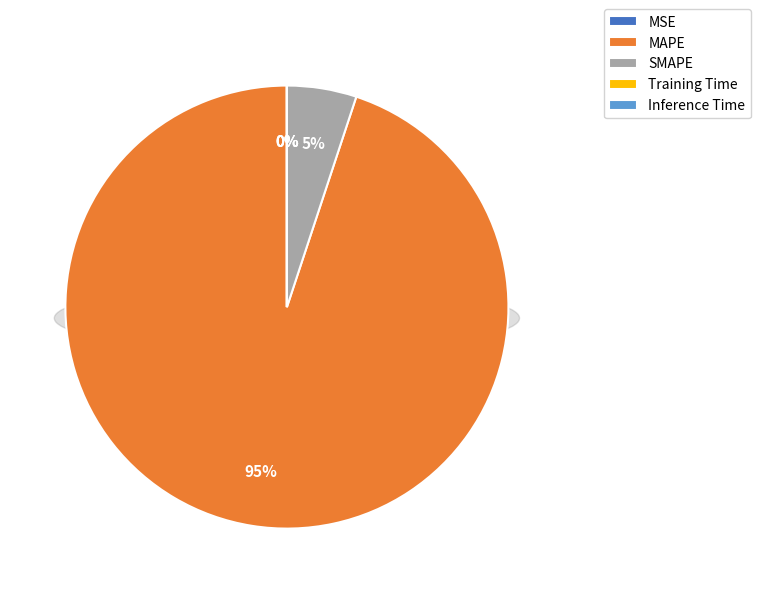

To the nearest percent, what is the difference between the largest and smallest slice percentages?

95%